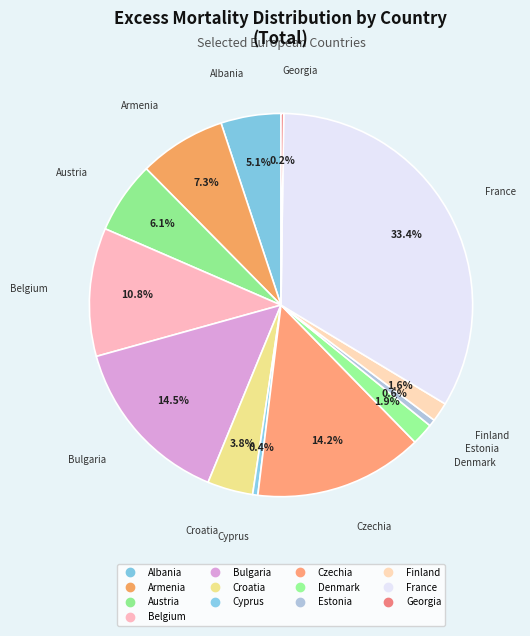

Which category has the biggest portion of the pie?

France